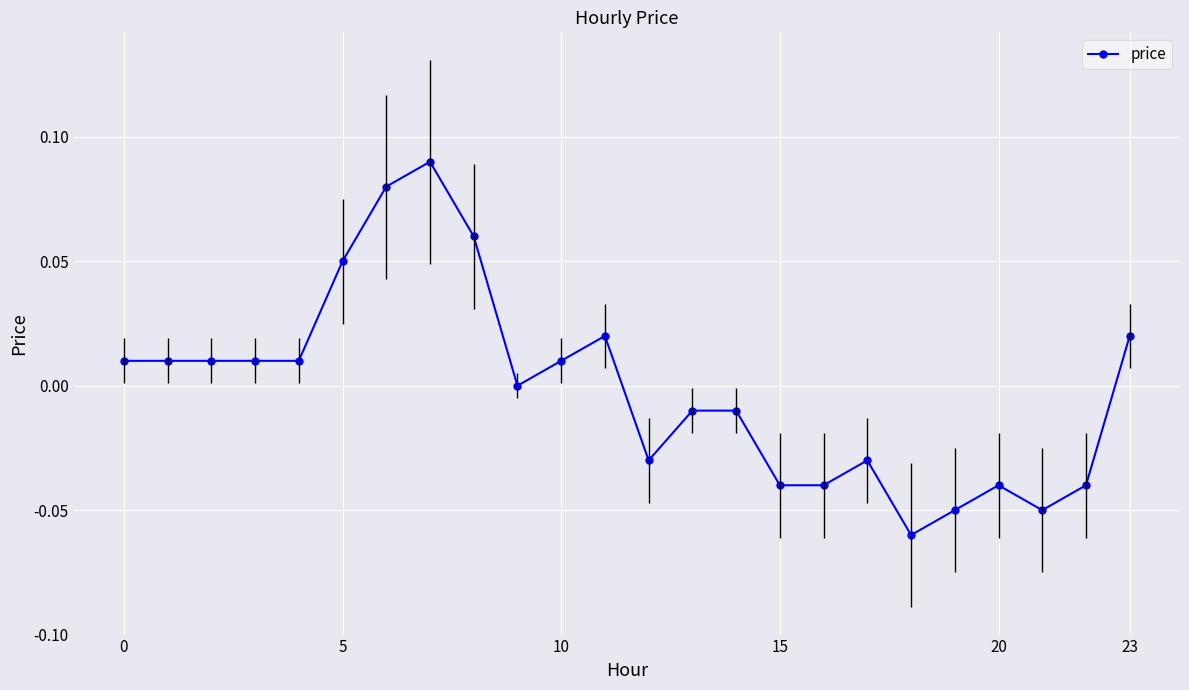

How many distinct data groups are displayed?

1